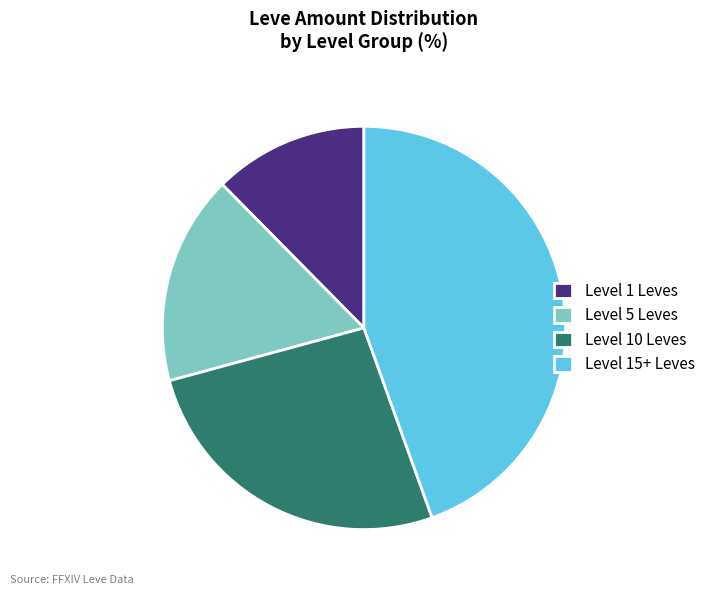

How many segments does this pie chart have?

4